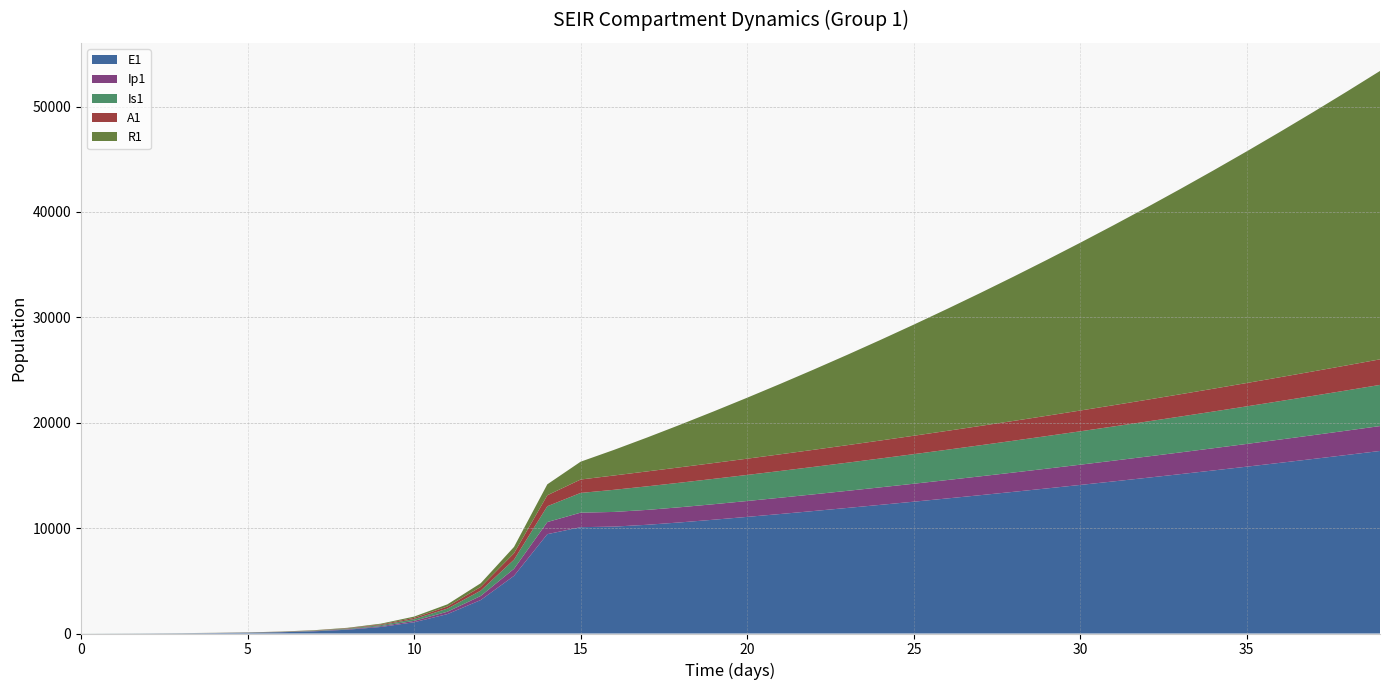

Reading left to right, list all the values displayed in this chart.

E1: 0.0	6.4	13.2	23.4	40.6	70.1	120.8	208.4	359.3	619.5	1068.2	1841.6	3174.6	5471.0	9424.7	10089.8	10142.1	10316.5	10544.6	10797.9	11064.7	11340.4	11623.0	11911.8	12206.6	12507.1	12813.4	13125.6	13443.5	13767.2	14096.6	14431.9	14773.0	15119.8	15472.4	15830.6	16194.6	16564.1	16939.2	17319.7
Ip1: 0.0	0.5	1.4	2.7	4.9	8.5	14.7	25.4	43.8	75.6	130.3	224.7	387.4	667.8	1150.7	1377.1	1392.8	1412.3	1439.4	1471.7	1507.1	1544.2	1582.6	1622.0	1662.2	1703.3	1745.1	1787.8	1831.3	1875.6	1920.6	1966.5	2013.2	2060.7	2109.0	2158.1	2208.0	2258.6	2310.0	2362.2
Is1: 5.0	4.1	4.1	5.1	7.5	11.9	19.8	33.6	57.5	98.8	170.1	293.1	505.2	870.7	1500.7	1870.9	2098.9	2236.6	2331.0	2406.5	2474.5	2540.1	2605.5	2671.5	2738.6	2807.0	2876.6	2947.6	3019.9	3093.6	3168.7	3245.1	3323.0	3402.2	3482.8	3564.7	3648.0	3732.7	3818.7	3906.1
A1: 0.0	0.3	1.0	2.1	4.1	7.4	13.1	22.8	39.5	68.3	117.8	203.2	350.5	604.2	1041.3	1272.4	1359.2	1416.0	1461.2	1502.1	1541.8	1581.4	1621.5	1662.2	1703.8	1746.1	1789.2	1833.2	1878.0	1923.7	1970.2	2017.5	2065.7	2114.7	2164.5	2215.2	2266.7	2319.1	2372.2	2426.2
R1: 0.0	1.0	2.1	3.4	5.5	8.8	14.5	24.2	40.8	69.4	118.8	203.8	350.3	602.9	1038.4	1691.8	2428.1	3219.6	4047.5	4903.5	5784.1	6688.3	7615.9	8567.1	9542.2	10541.7	11565.9	12615.5	13690.9	14792.5	15921.0	17076.6	18260.1	19471.8	20712.2	21981.8	23281.2	24610.8	25971.0	27362.4